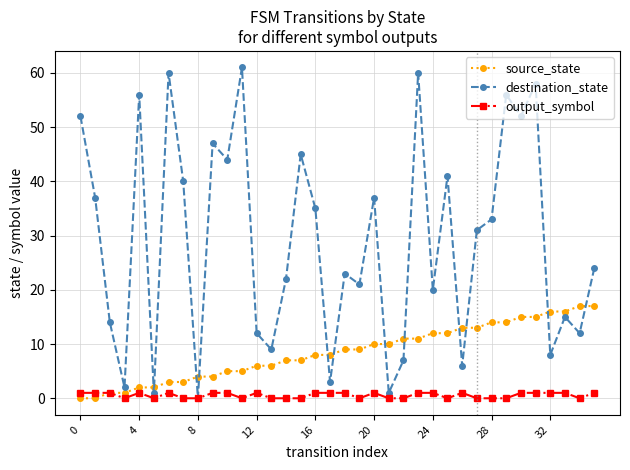

True or false: destination_state has more than 1 interior local peaks.

True